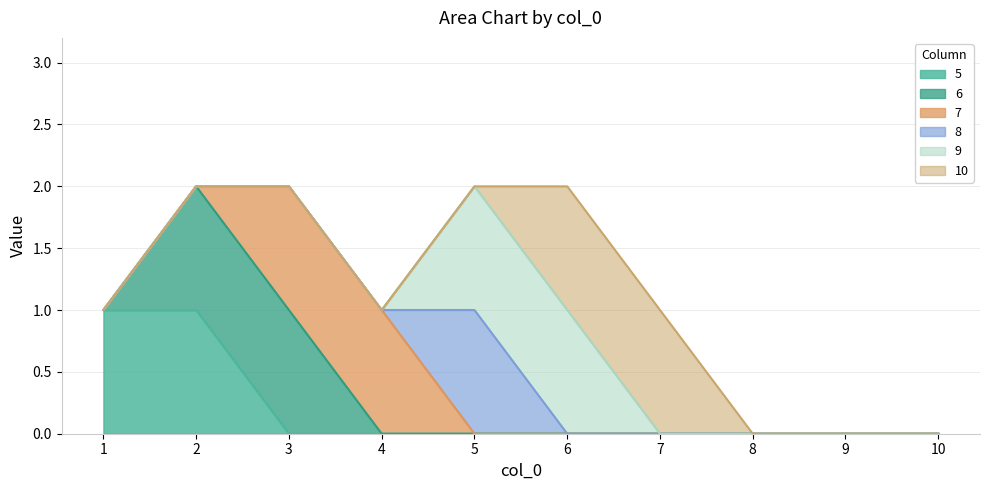

What are all the series names shown in the legend?

5, 6, 7, 8, 9, 10